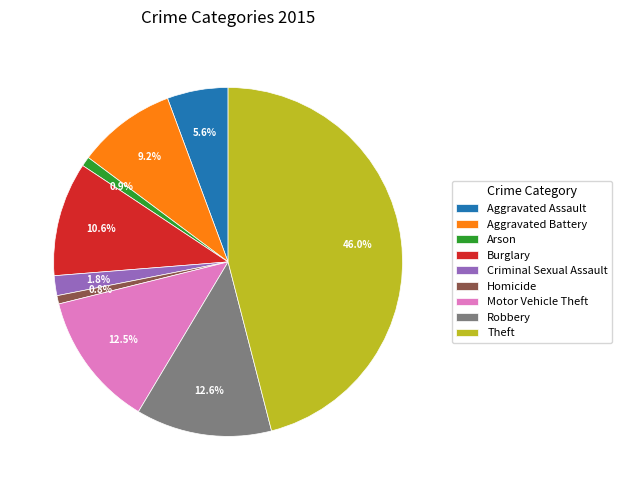

What is the largest slice in the pie chart?

Theft